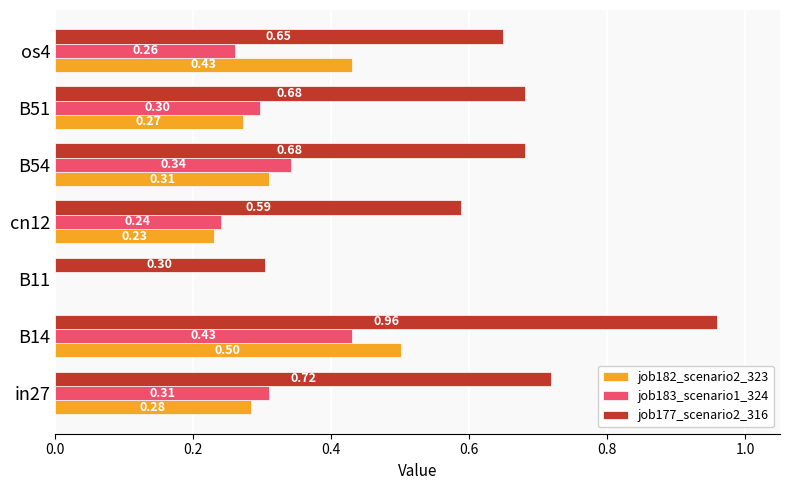

What is the sum of all job183_scenario1_324 values?

1.9